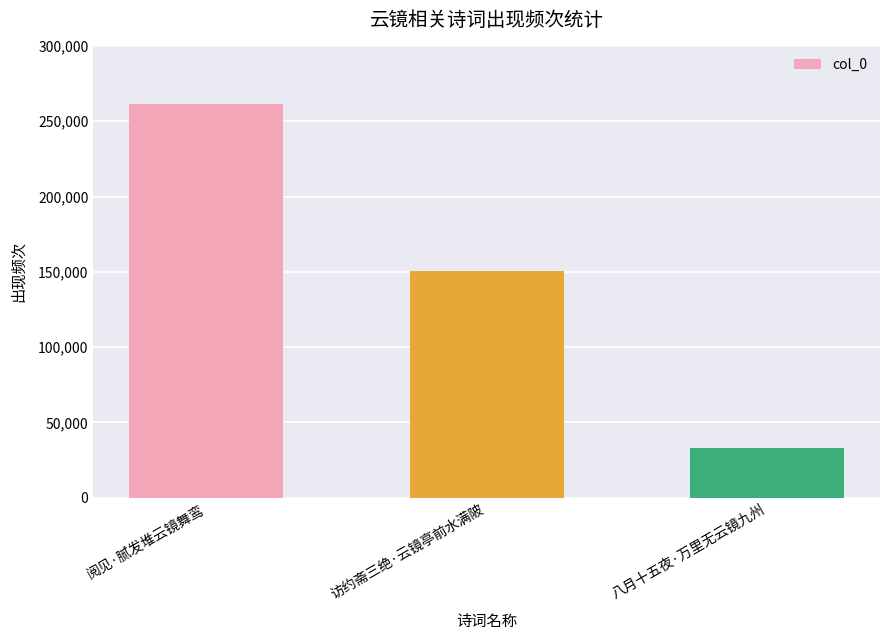

What is the value of the 3rd bar from the left?

32948